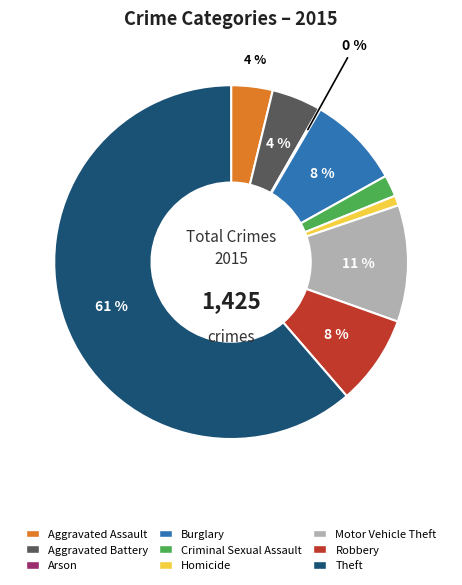

Does Theft account for over 50% of the chart?

Yes